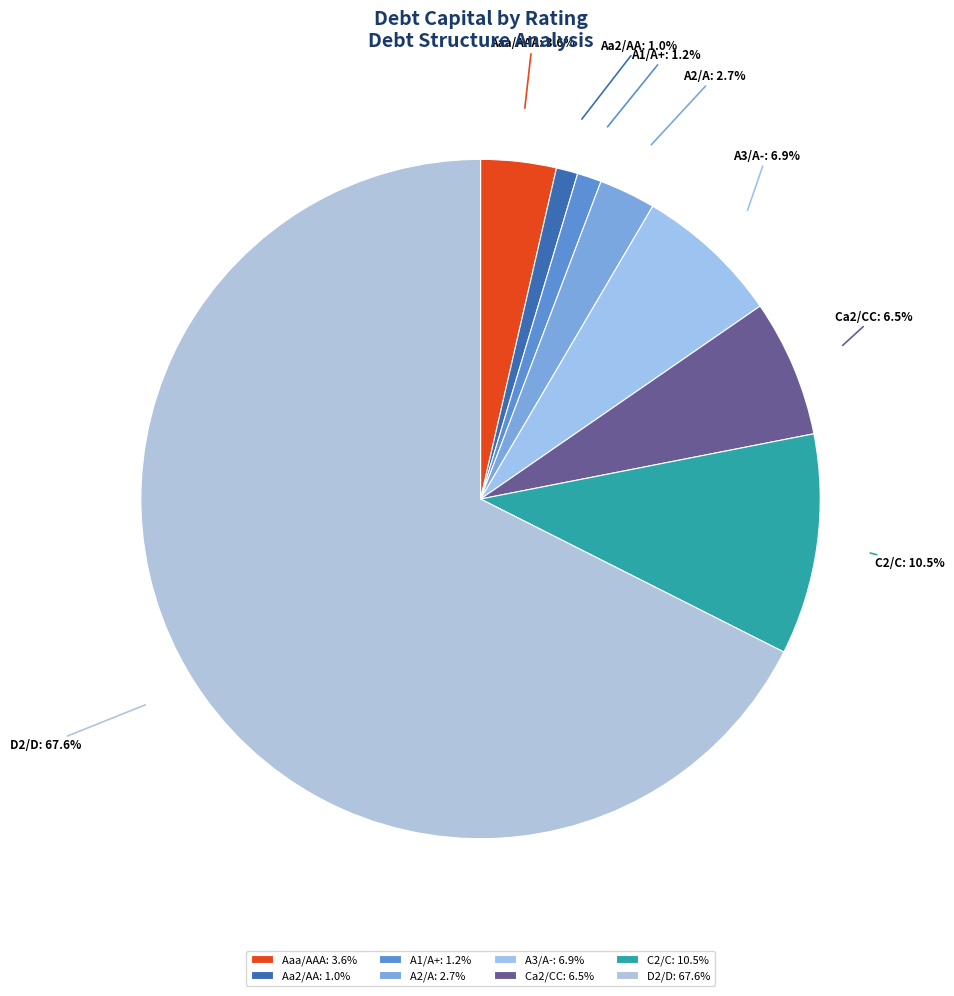

Between D2/D and A1/A+, which is larger?

D2/D